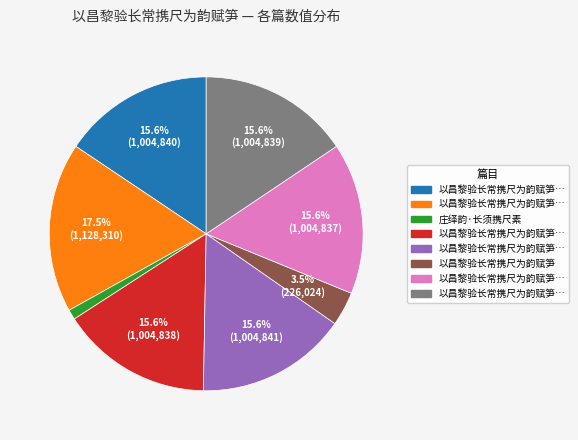

Is there a majority slice in this chart?

No